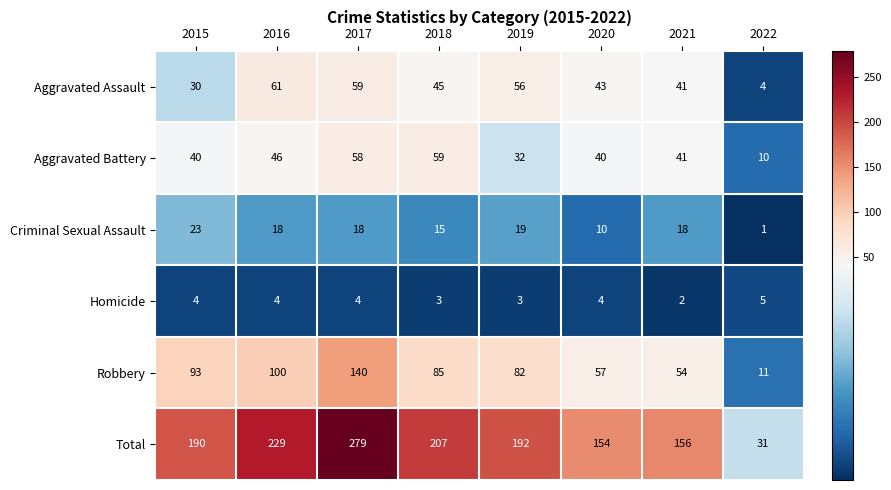

Is it true that Total equals 224 at 2020?

False